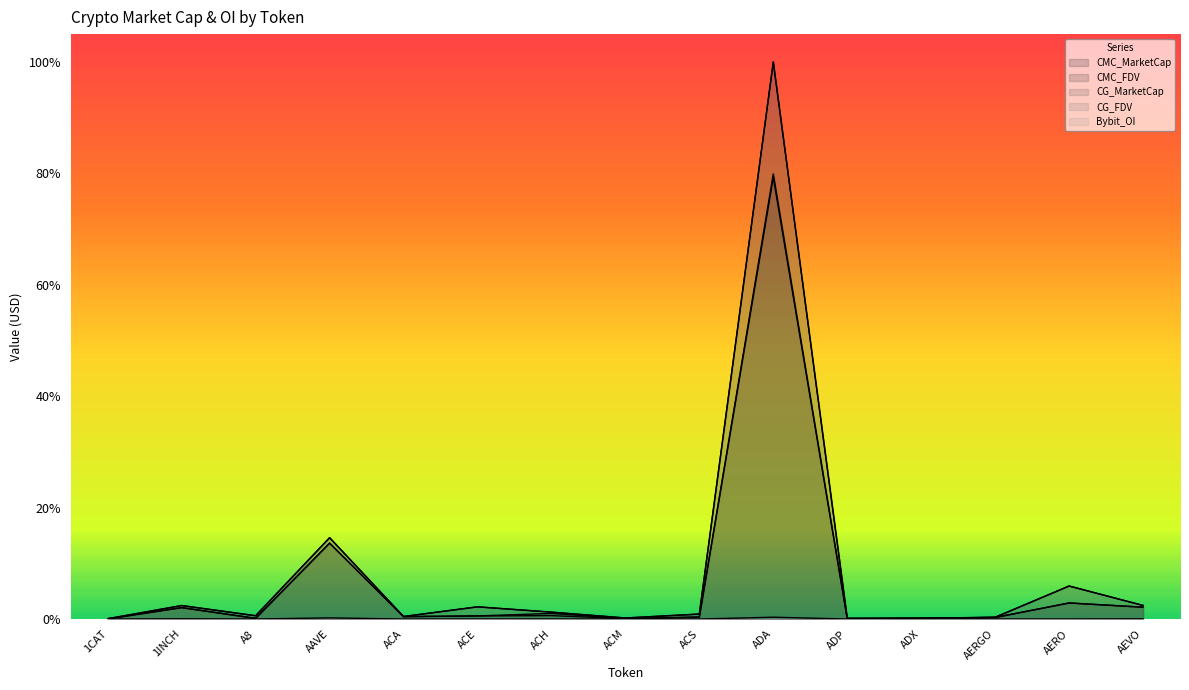

The CG_MarketCap series shows -0.3 at 1CAT. True or false?

False